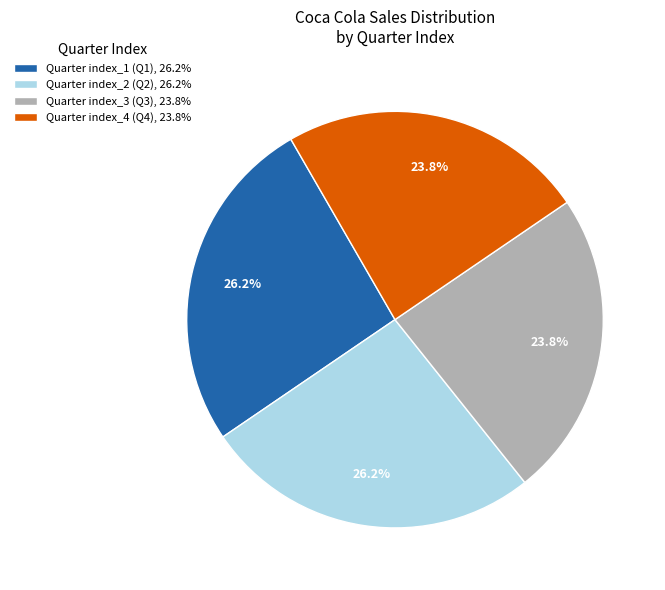

What percentage is NOT represented by Quarter index_4 (Q4), 23.8%?

76.2%